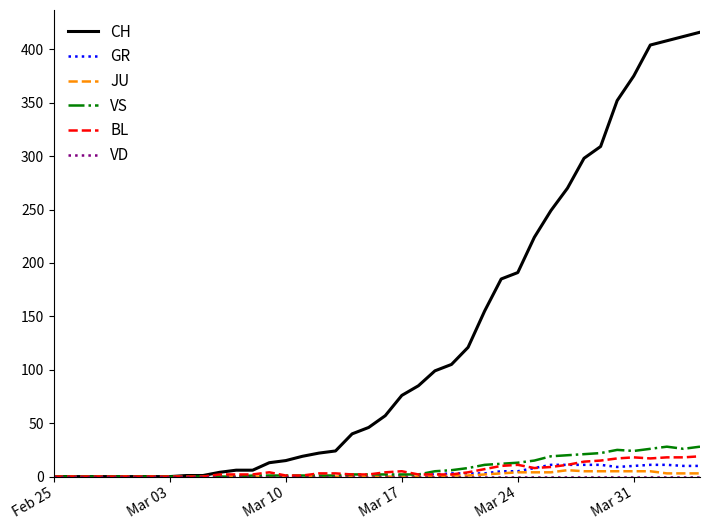

Which series has the largest range (max minus min)?

CH